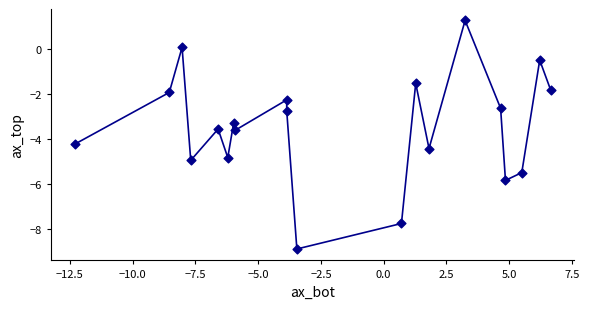

What is the range of Y values (max minus min)?

10.1